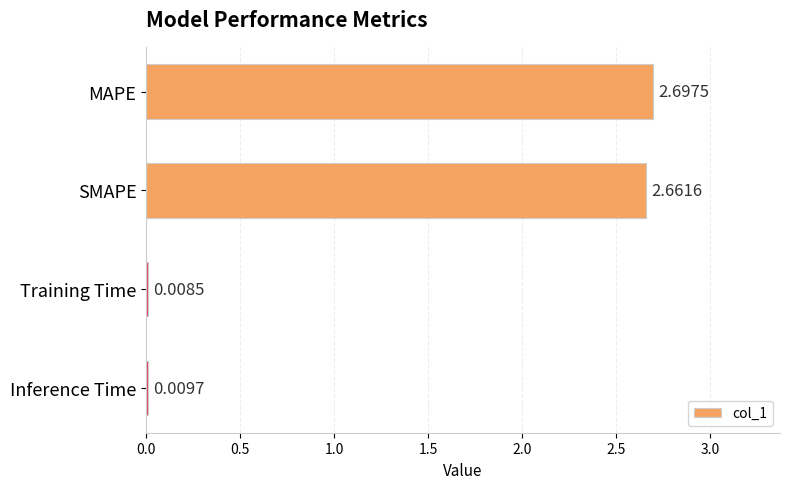

Approximately how many times larger is the value at SMAPE compared to MAPE?

1.0